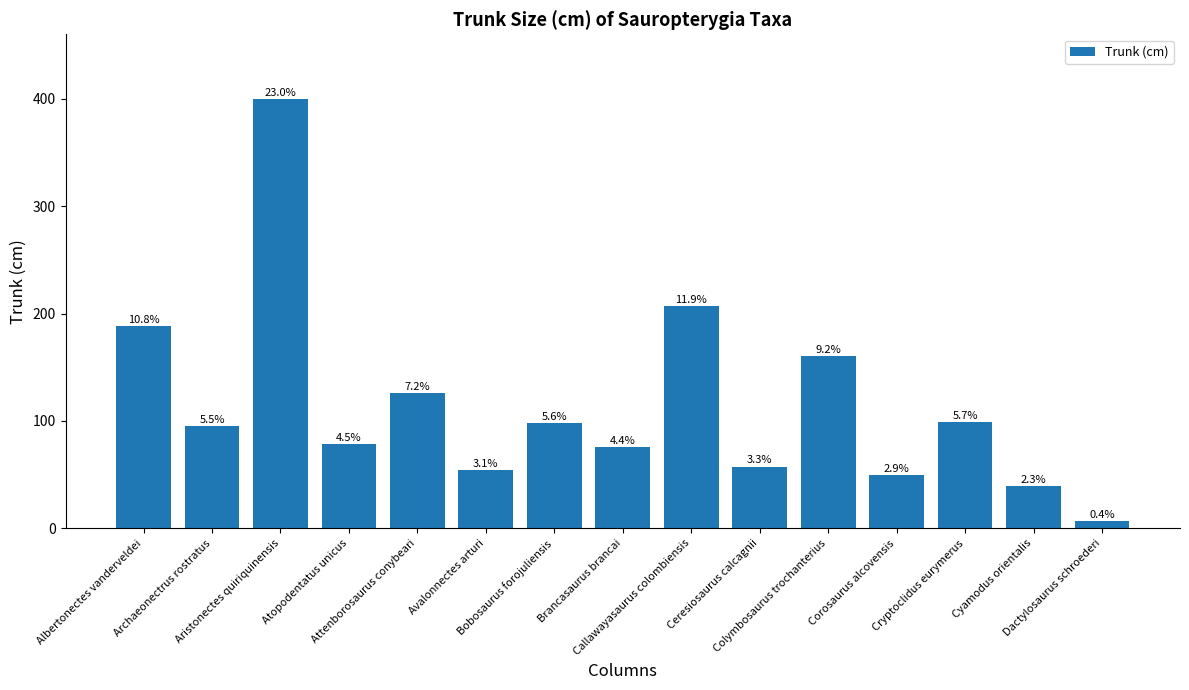

What is the difference between the values at Albertonectes vanderveldei and Callawayasaurus colombiensis?

19.0